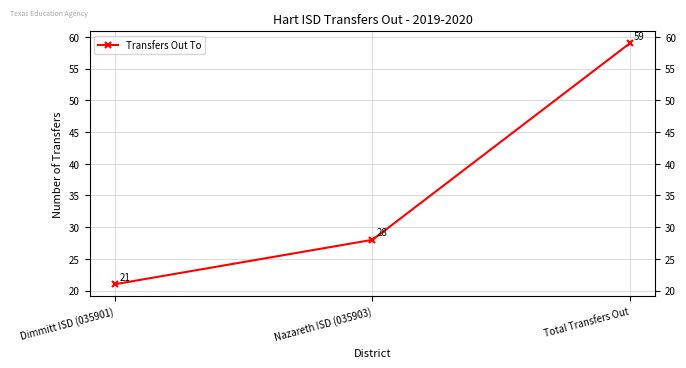

What is the smallest value displayed?

21